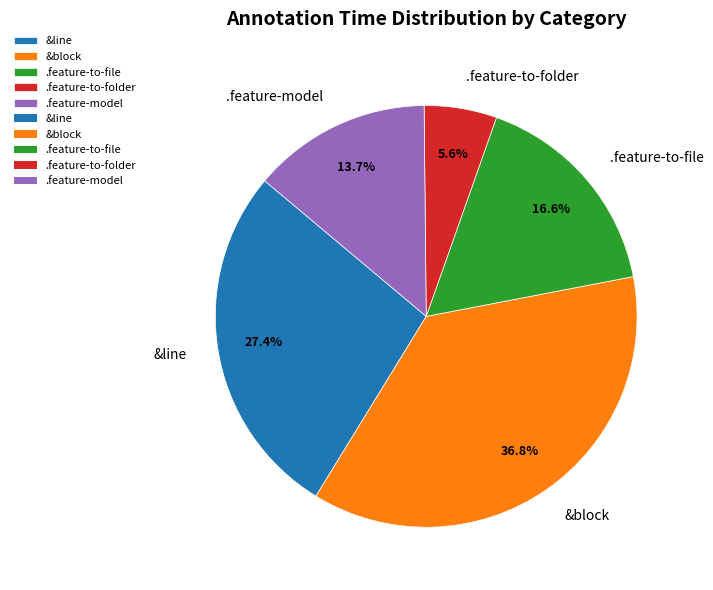

How many slices are in this pie chart?

5